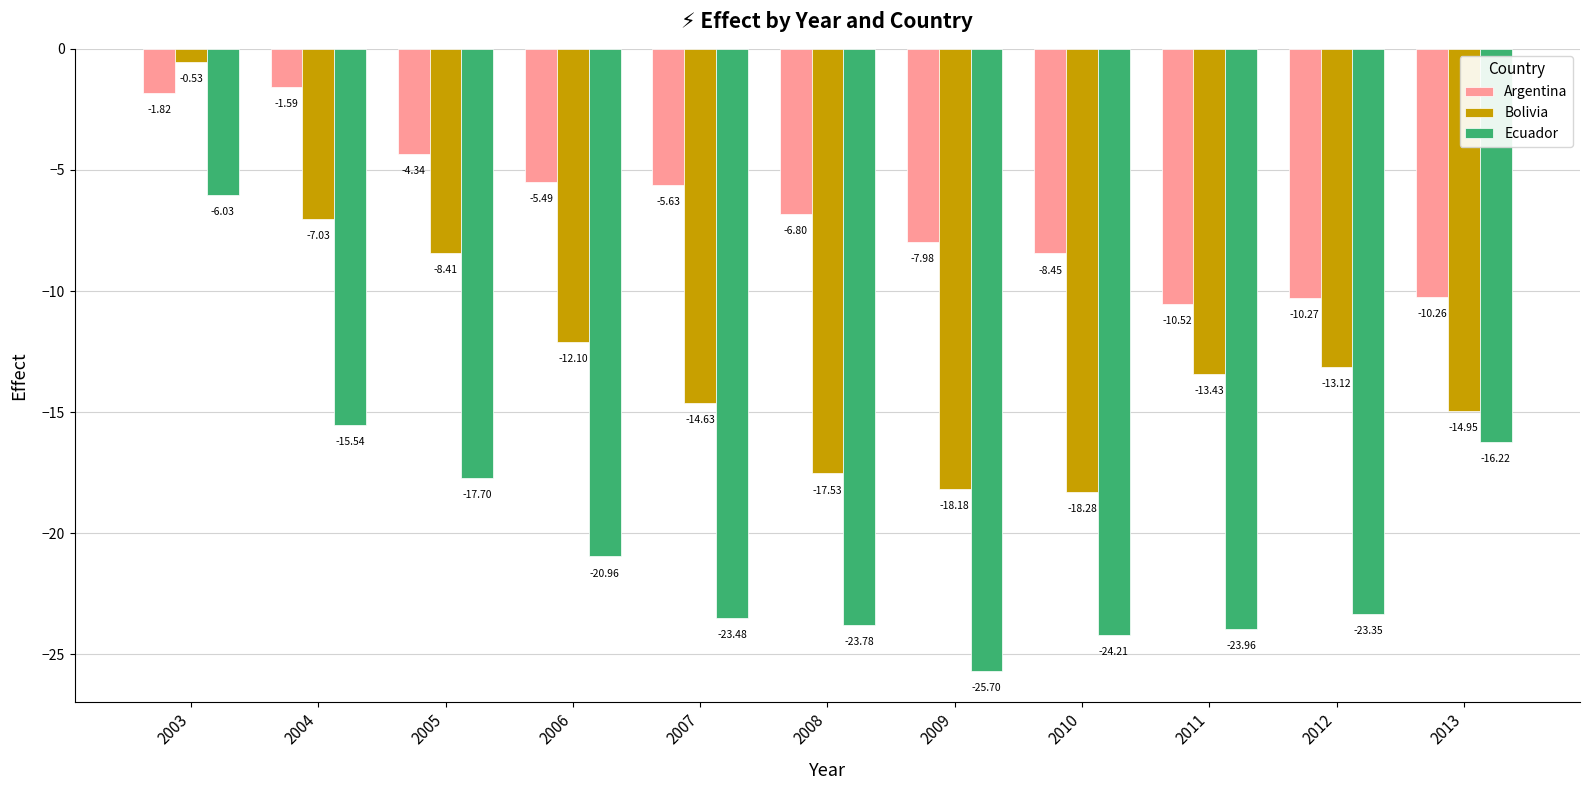

Does the chart contain stacked bars?

No